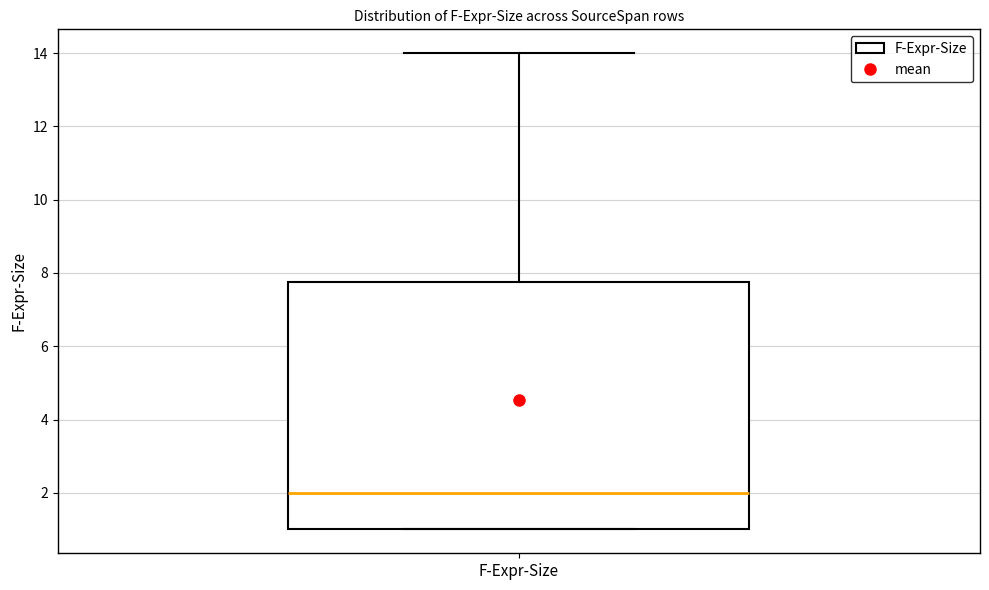

Where does the median line of the box for F-Expr-Size sit on the y-axis? The values are not printed on the chart, so give them approximately, as read against the axis.

2.0